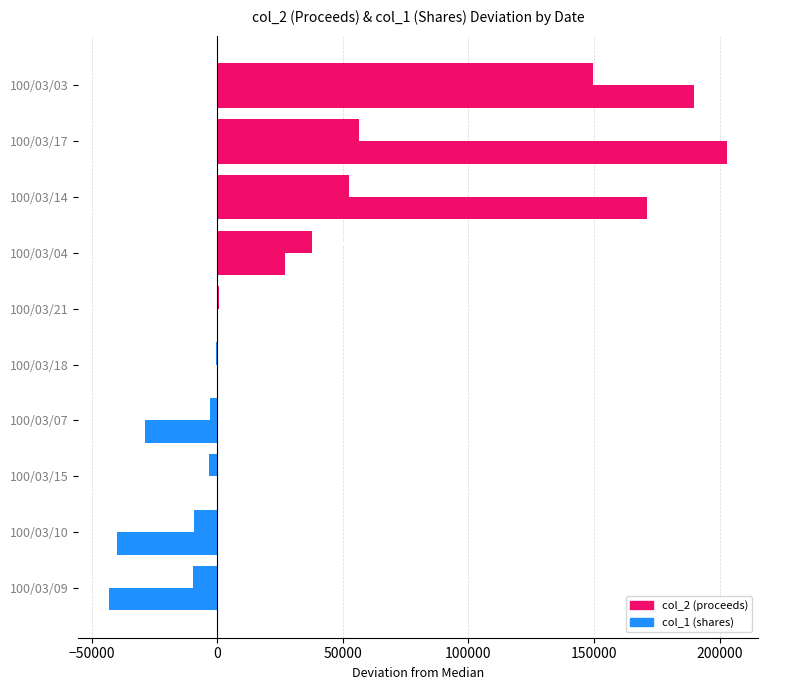

How many categories are shown in the chart?

10